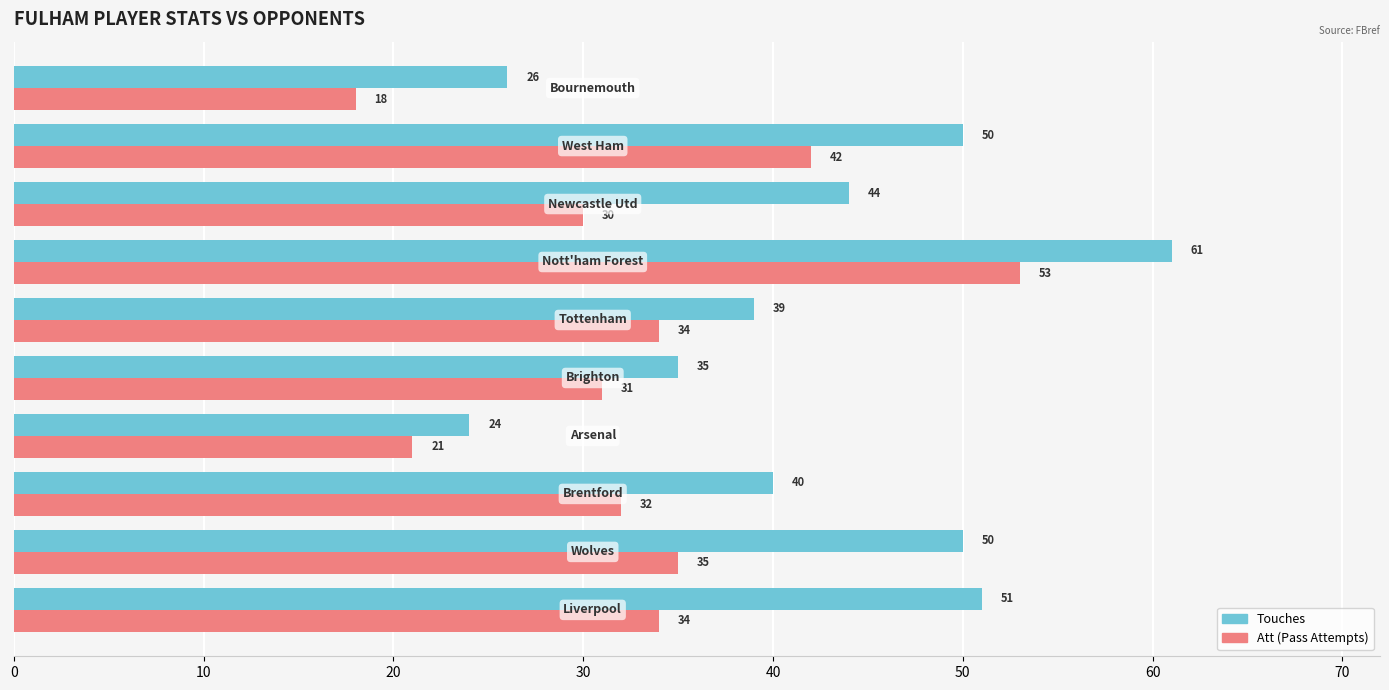

What is the minimum value shown in the chart?

18